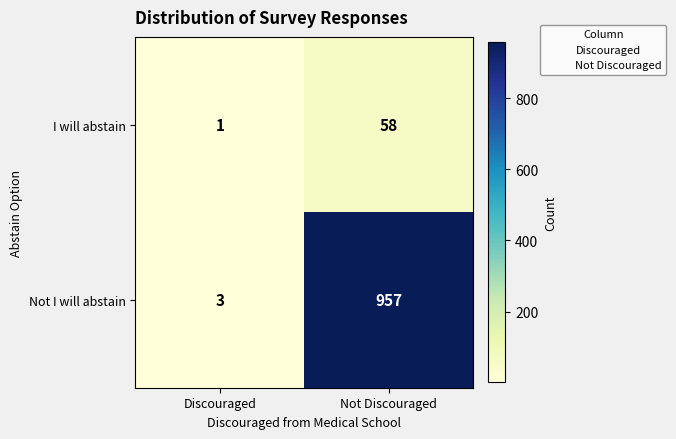

What is the greatest value displayed?

957